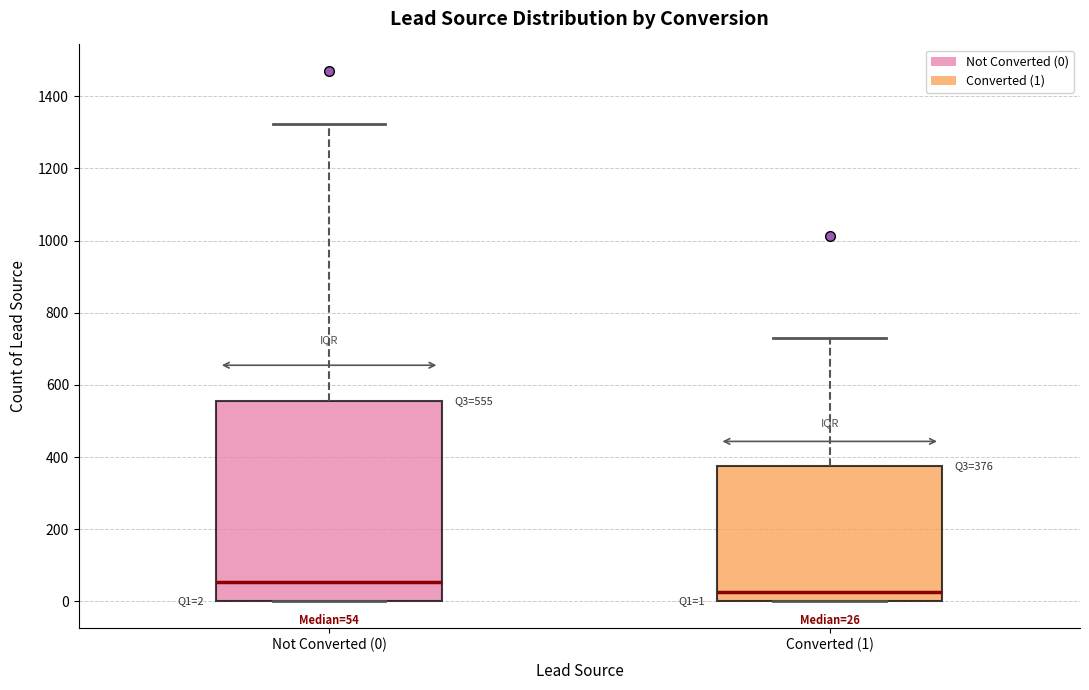

Which box has the highest median line?

Not Converted (0)